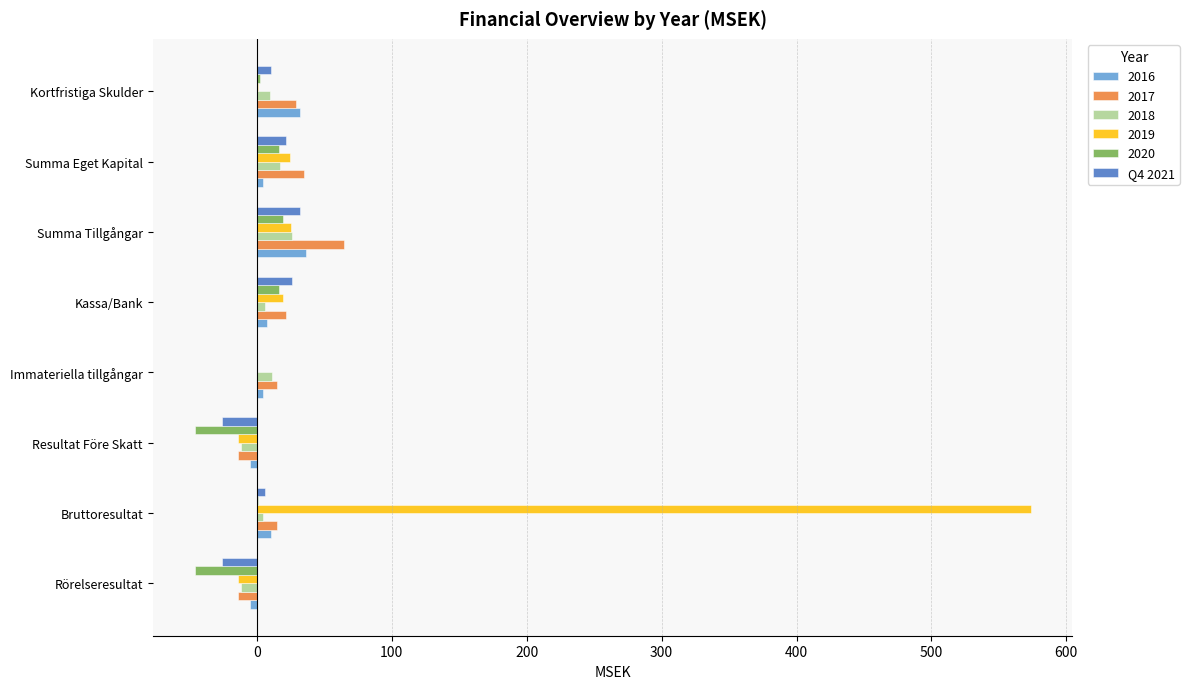

What is the sum of all 2018 values?

50.5